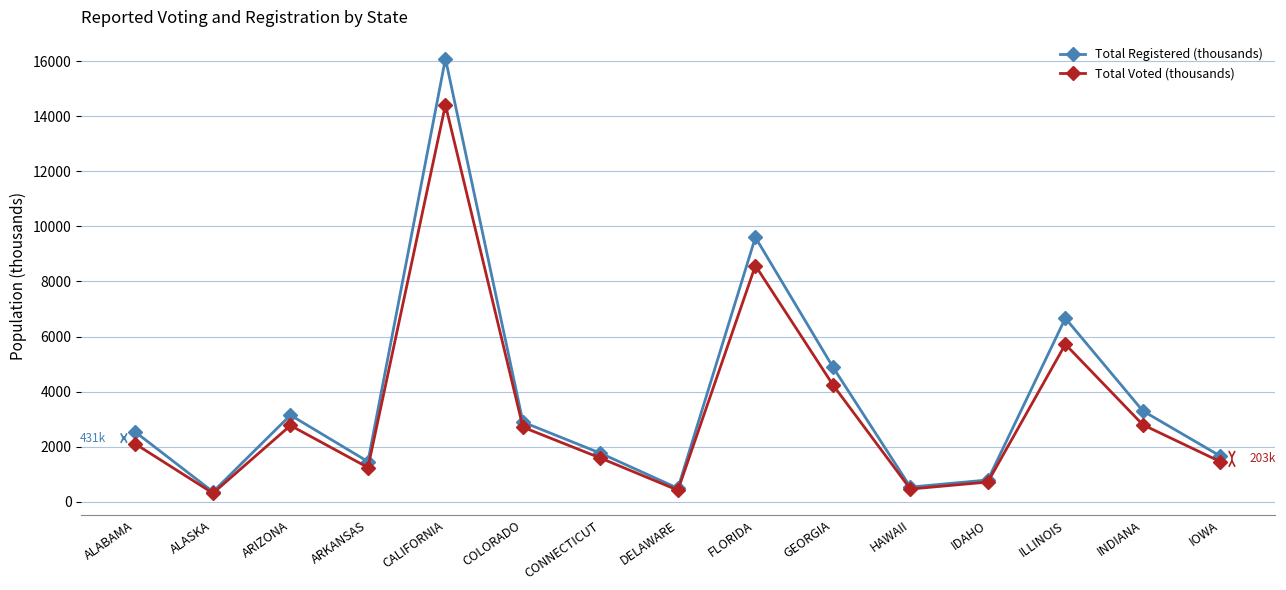

What is the difference between the maximum and minimum values in the Total Registered (thousands) series?

15738